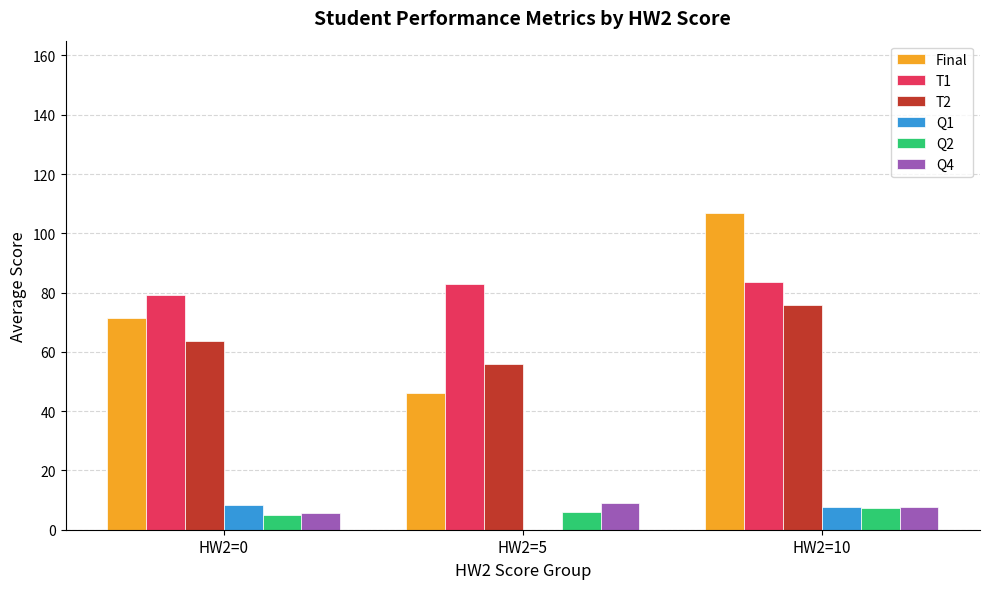

Which series changed the most between HW2=0 and HW2=5?

Final